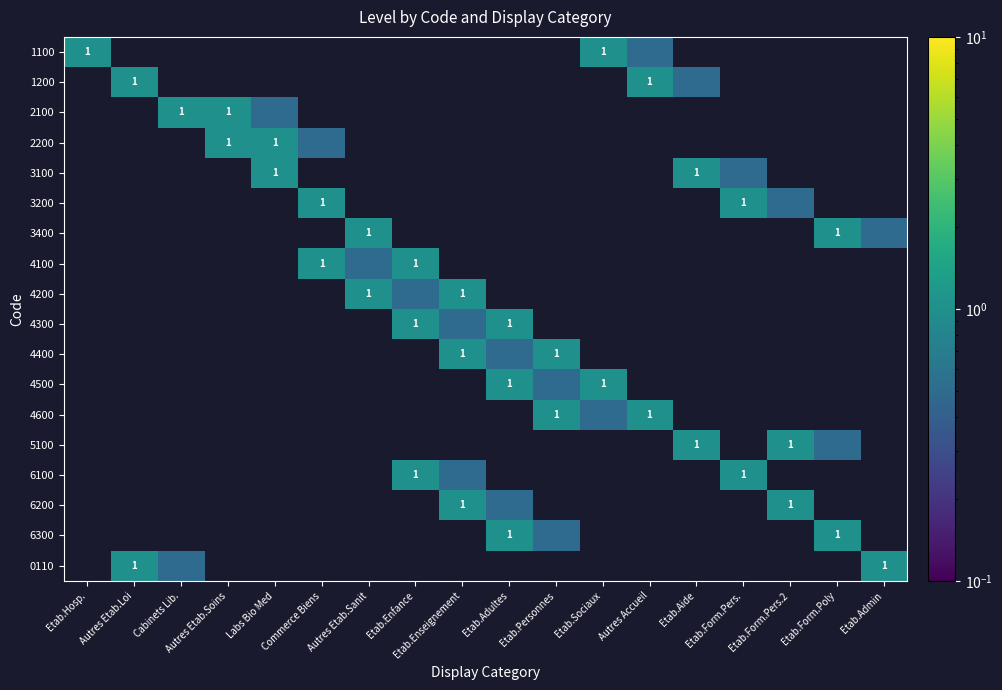

True or false: 4300 has a value of 1.0 at Etab.Adultes.

True